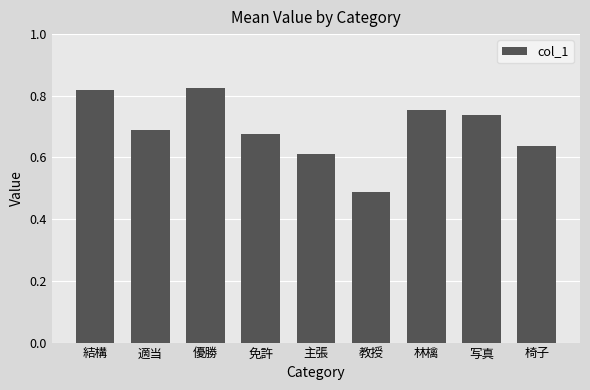

What is the label of the 7th bar from the right?

優勝